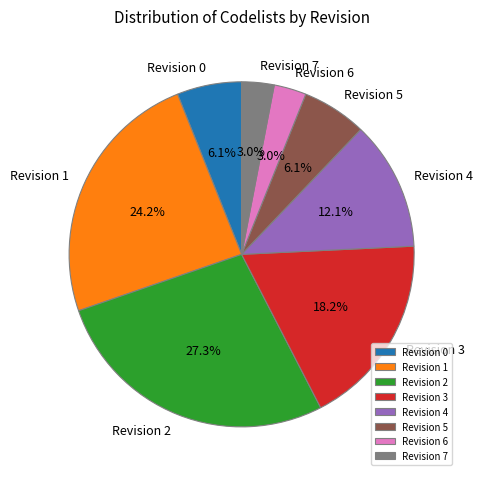

What portion of the pie excludes Revision 4?

87.9%